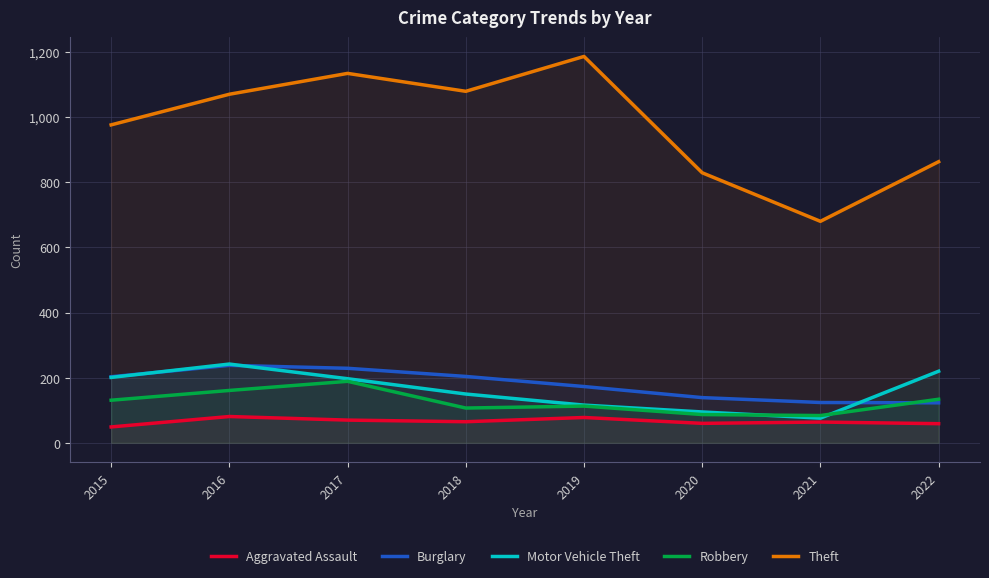

Is it true that Burglary equals 123 at 2022?

True